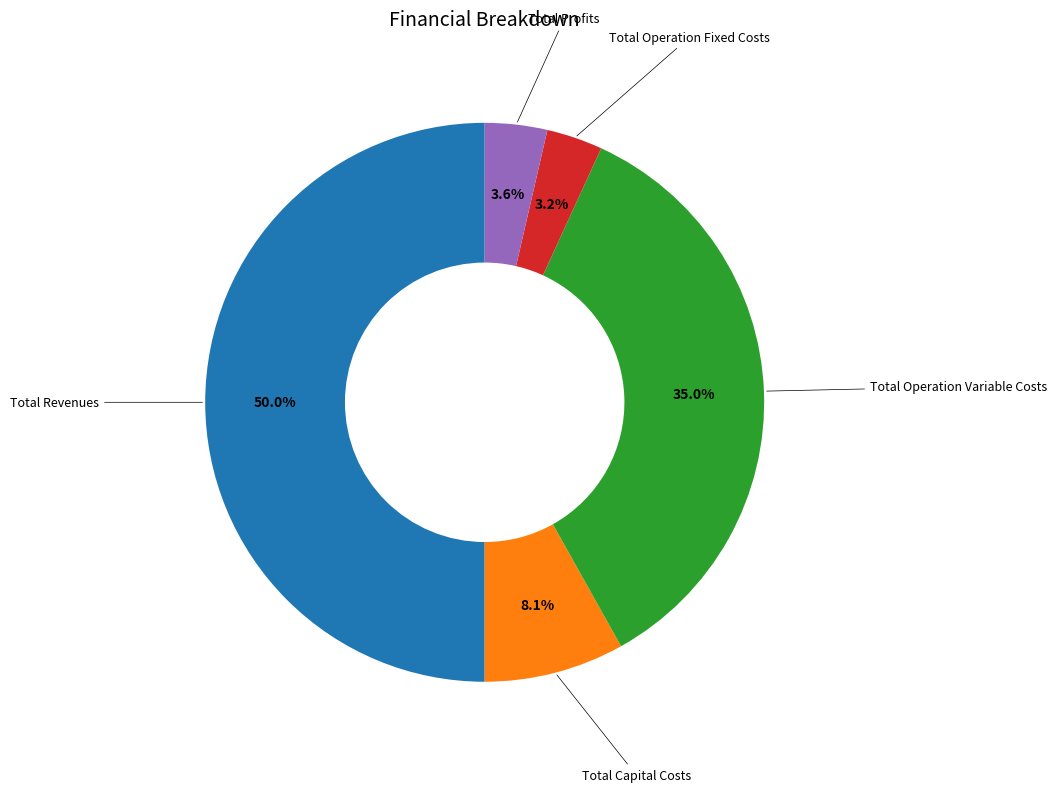

Which category has the biggest portion of the pie?

Total Revenues